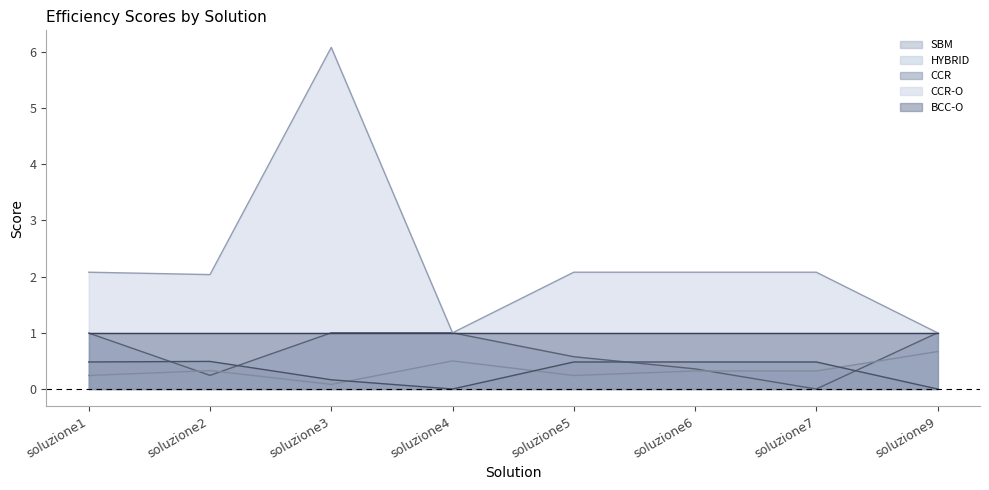

Is it true that SBM equals 0.6 at soluzione6?

False